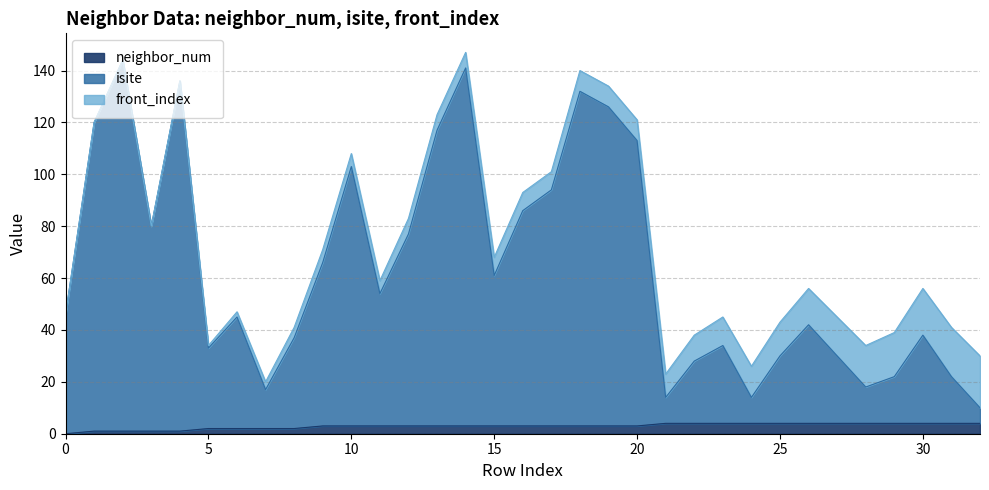

In isite, how many points are lower than both neighbors (excluding endpoints)?

8